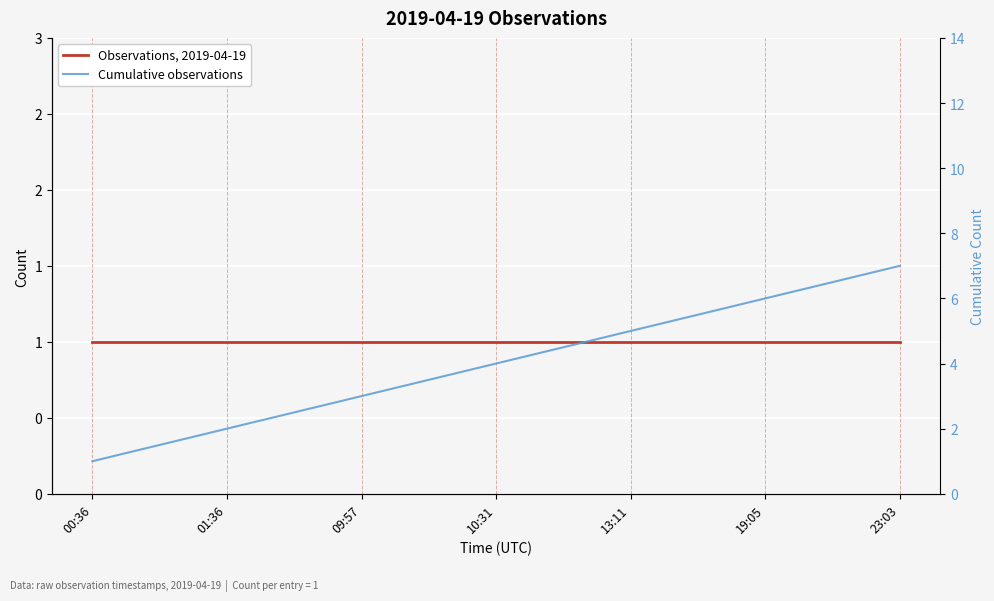

True or false: Cumulative observations and Observations, 2019-04-19 intersect in this chart.

False